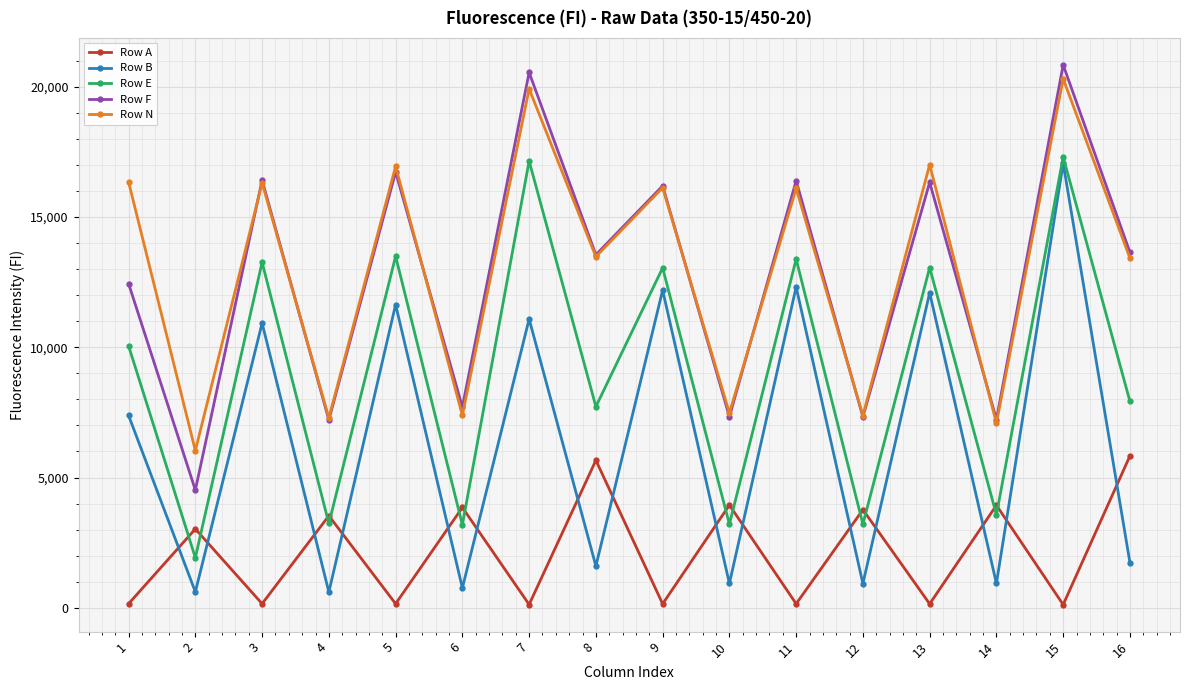

Is it true that Row B equals 12089 at 13?

True